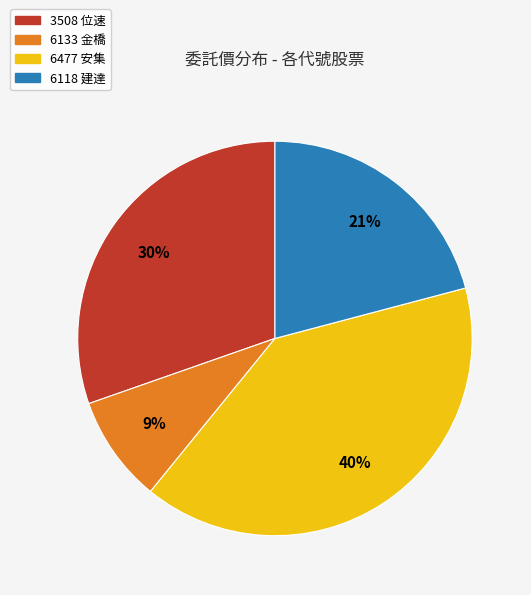

Rank the categories by value from highest to lowest.

6477, 3508, 6118, 6133